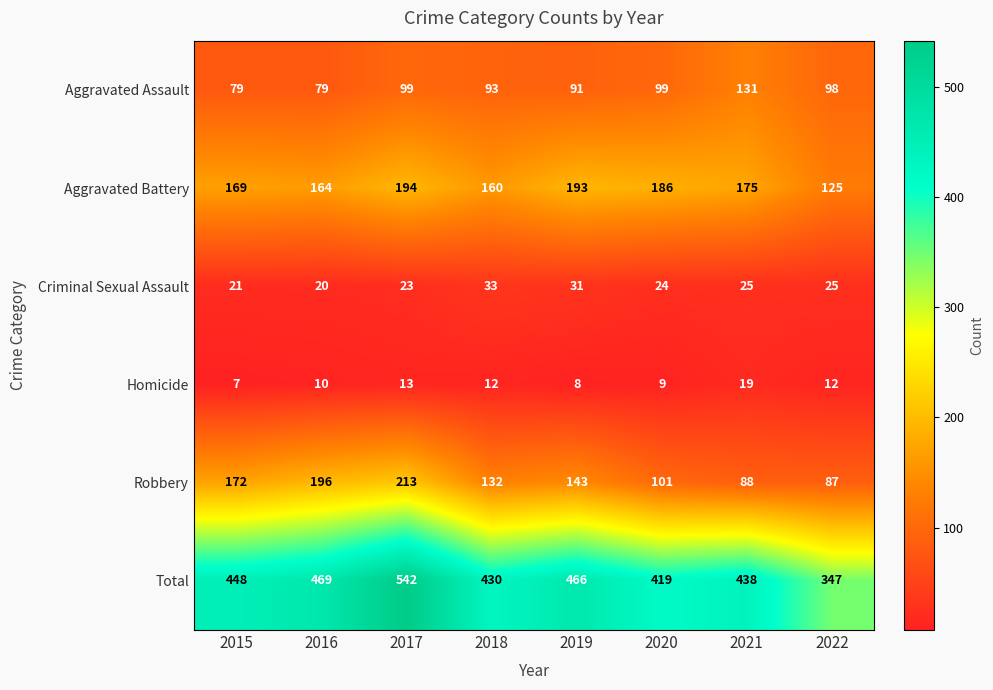

Which series has the largest total across all categories?

Total